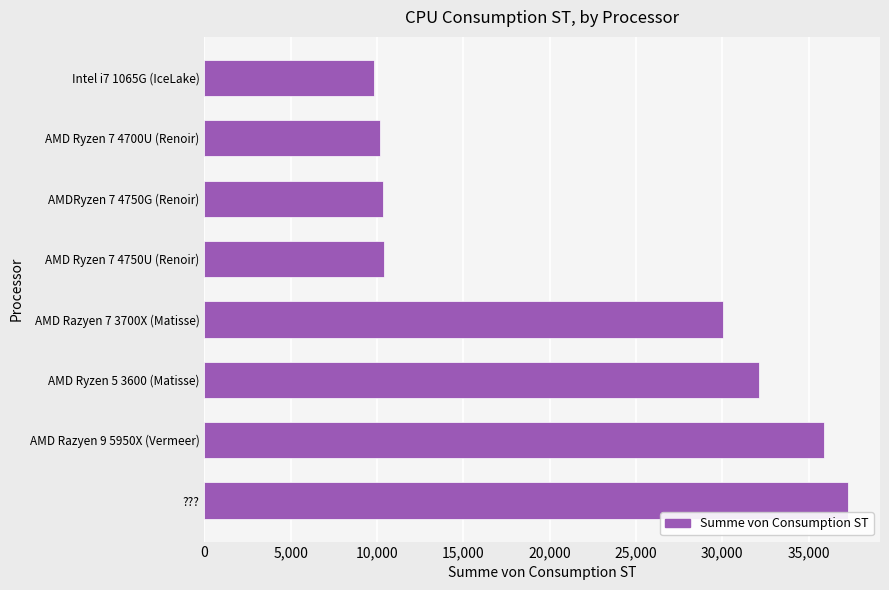

How many values are below 30057?

4